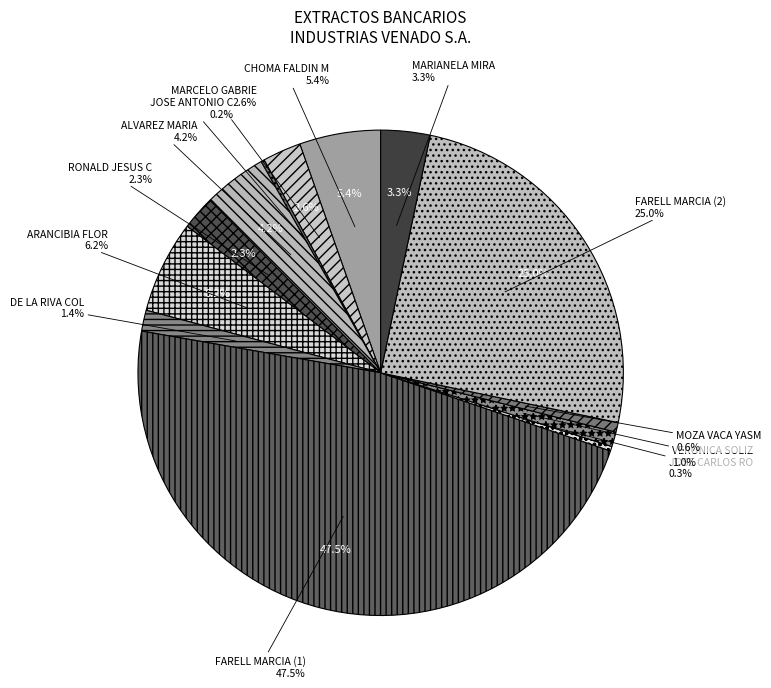

How many slices are in this pie chart?

13